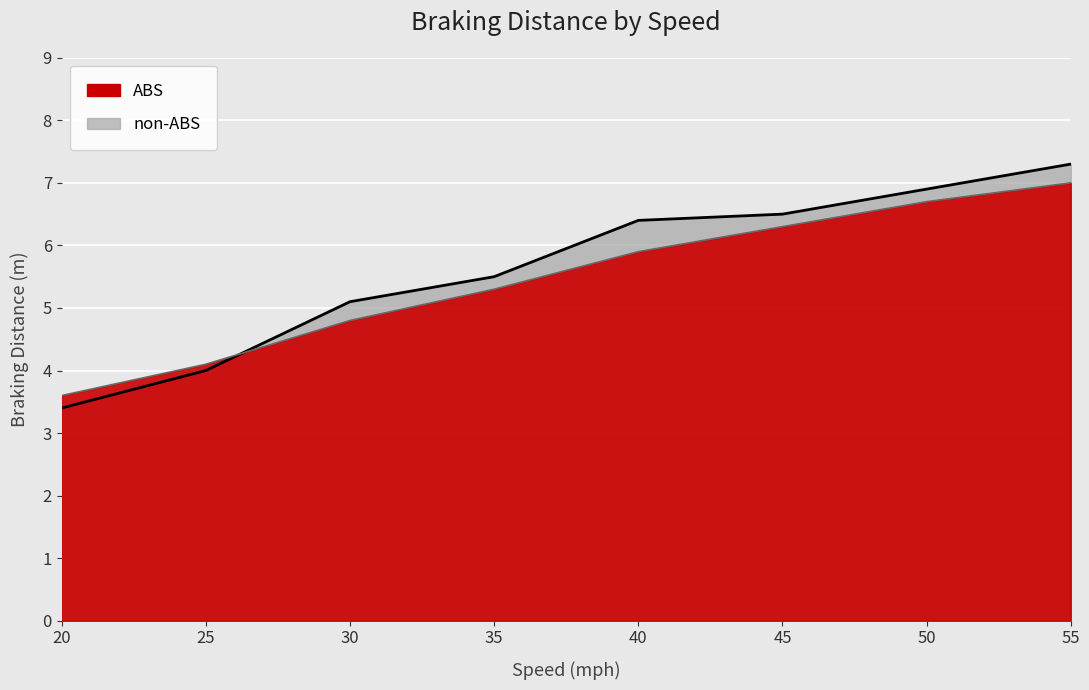

True or false: ABS has a value of 2.2 at 30.

False